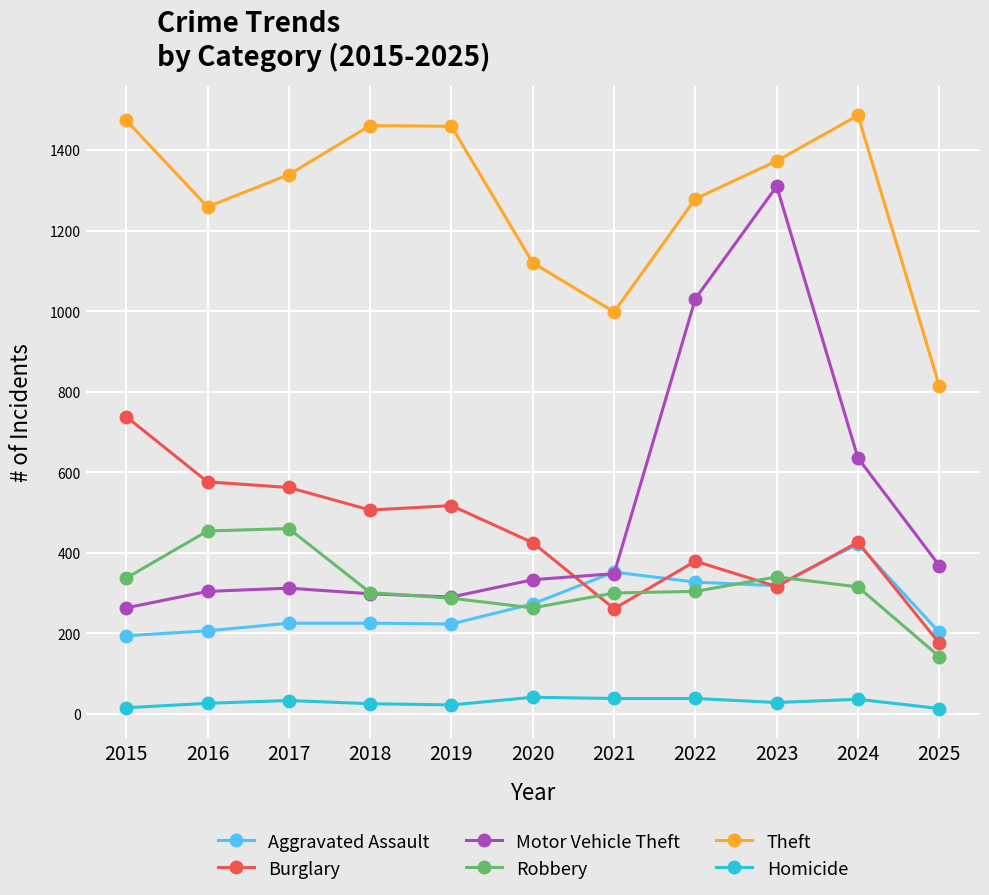

Count the number of data series in this chart.

6